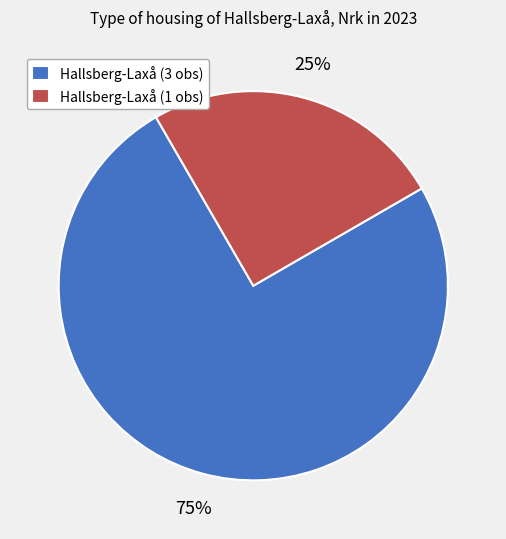

Is it true that Hallsberg-Laxå (1 obs) is 31% of the pie?

False